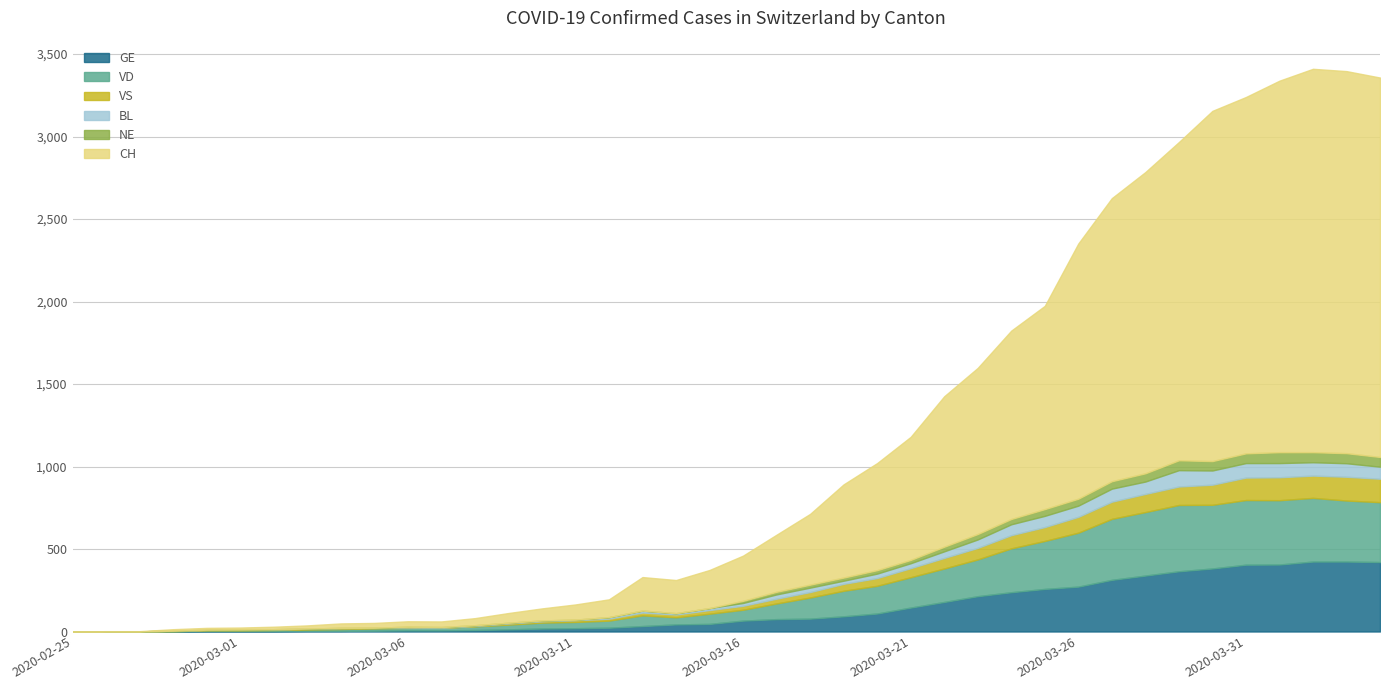

Rank the series by their maximum value, from highest to lowest.

CH, GE, VD, VS, BL, NE